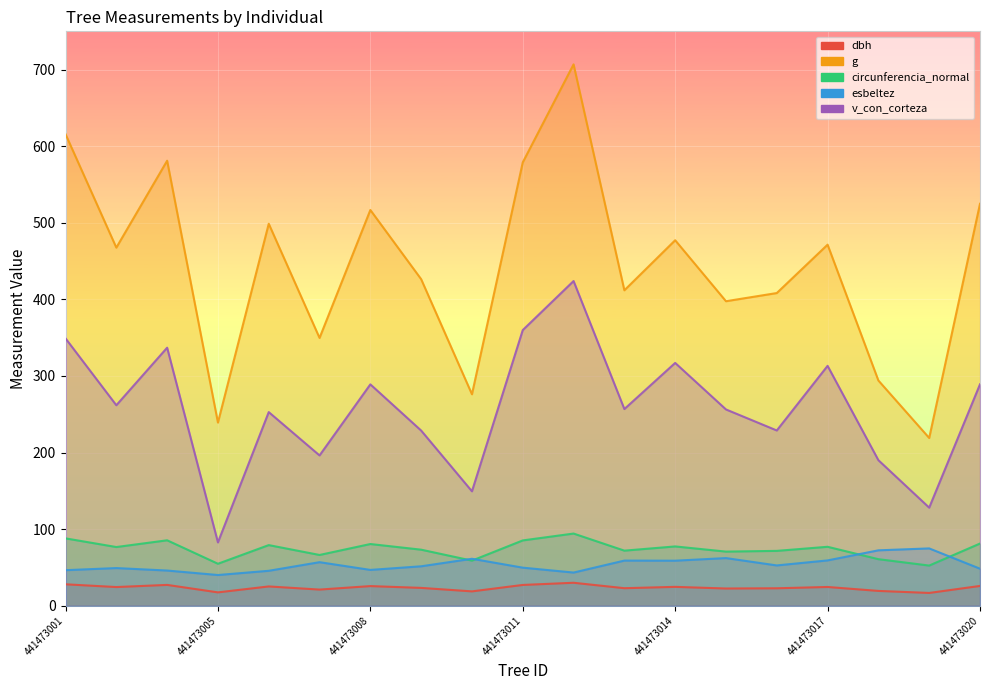

List the series in order of their peak value, highest first.

g, v_con_corteza, circunferencia_normal, esbeltez, dbh